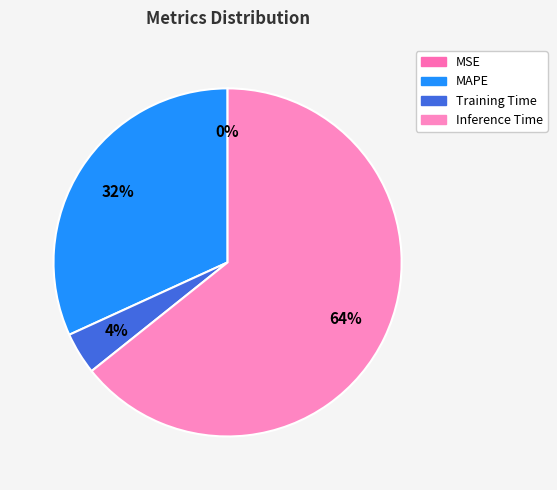

Which category has the biggest portion of the pie?

Inference Time